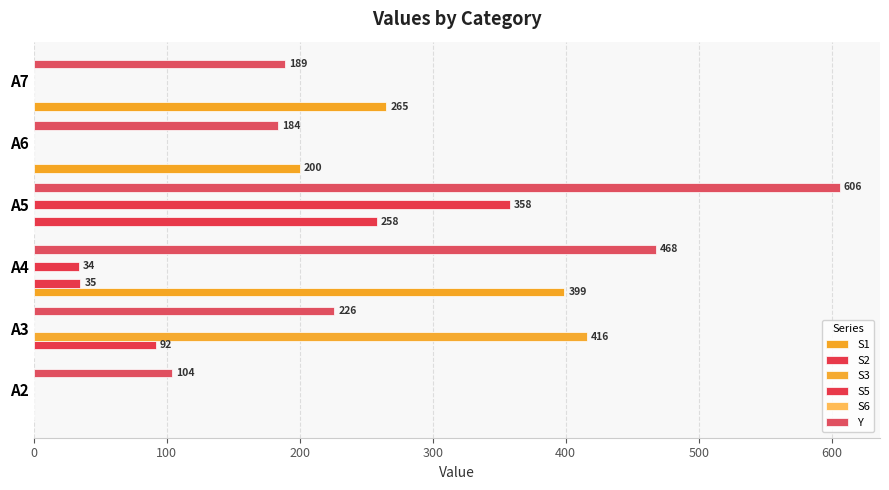

Which series has the largest total across all categories?

Y